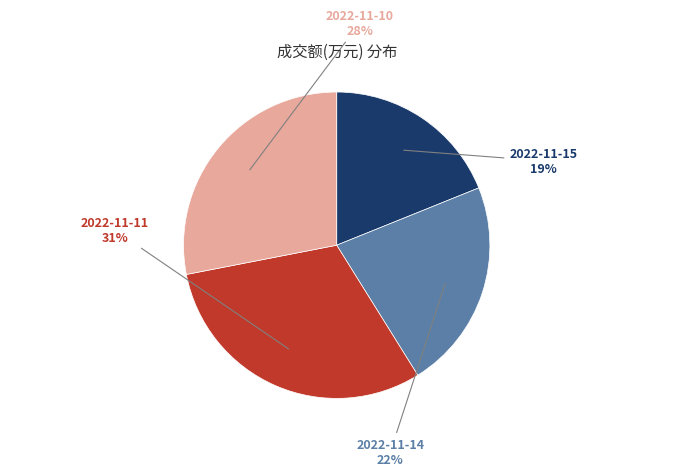

To the nearest percent, what is the average slice percentage?

25%